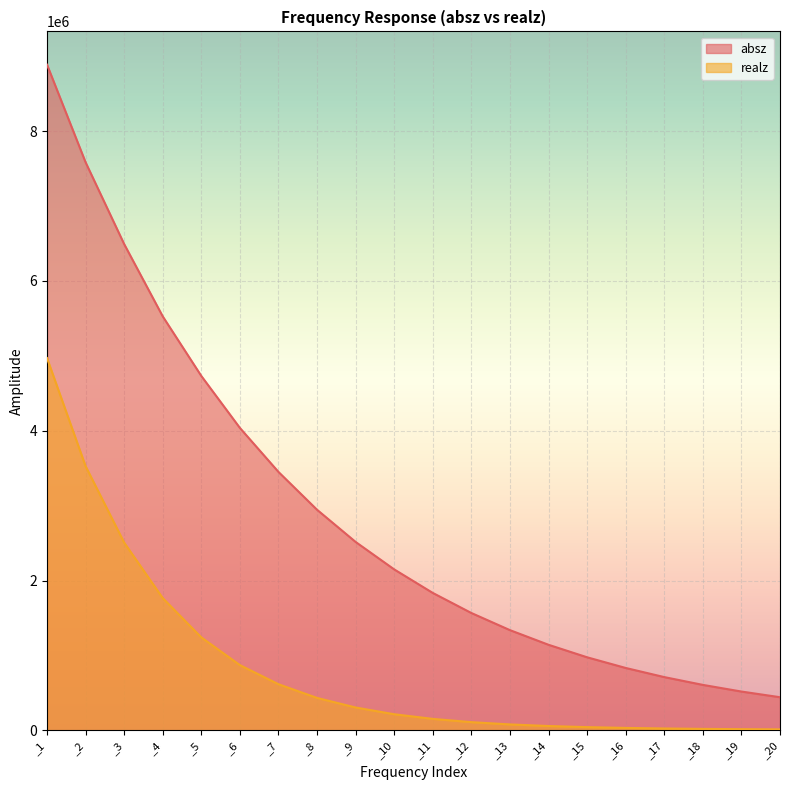

True or false: realz and absz intersect in this chart.

False